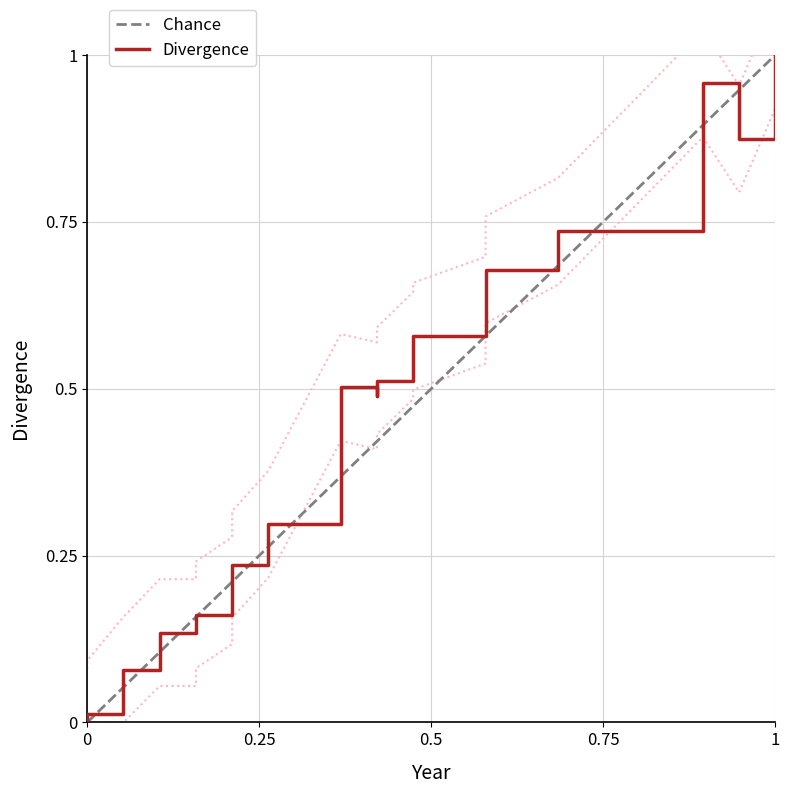

How many interior local peaks (higher than both neighbors) does the data have?

2